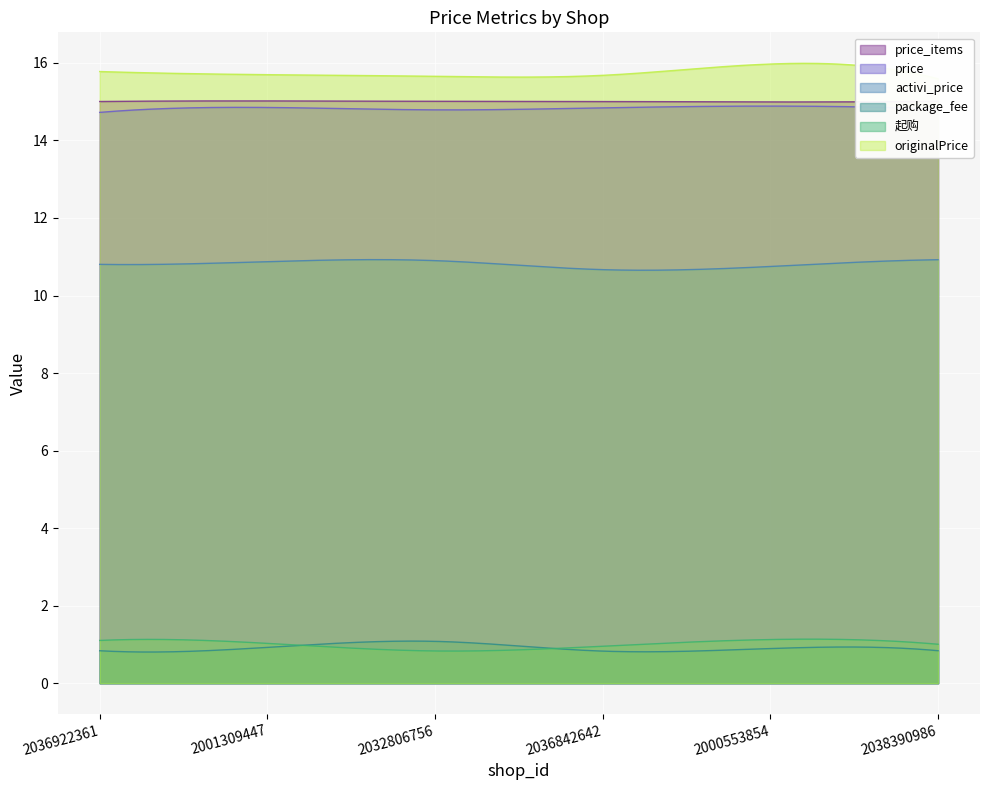

At how many categories does at least one series exceed 13?

6